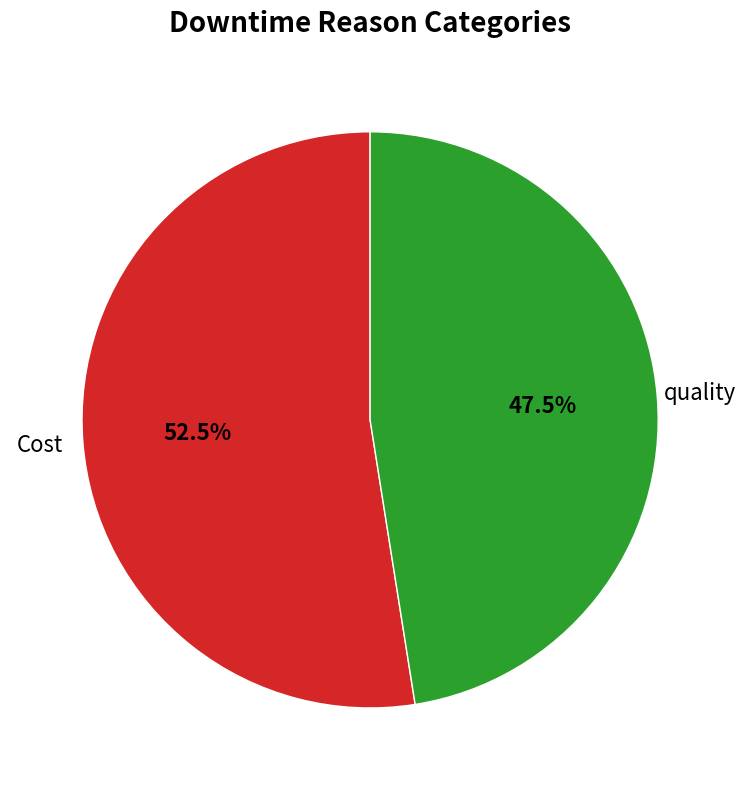

Does any single category account for the majority?

Yes